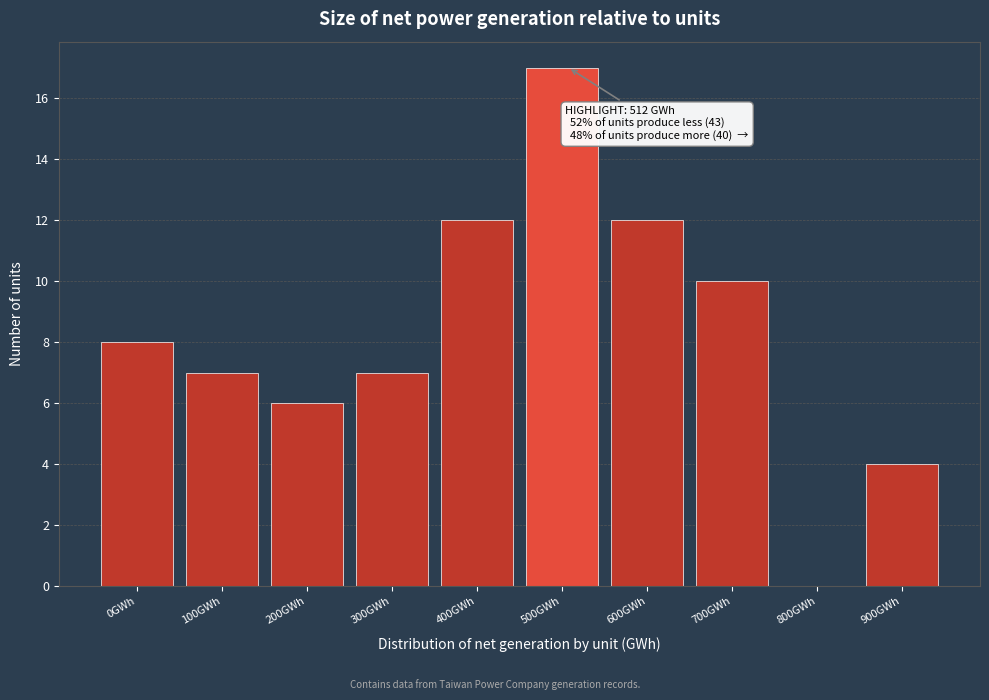

Reading left to right, what are all the values shown in this chart?

0GWh=8	100GWh=7	200GWh=6	300GWh=7	400GWh=12	500GWh=17	600GWh=12	700GWh=10	800GWh=0	900GWh=4